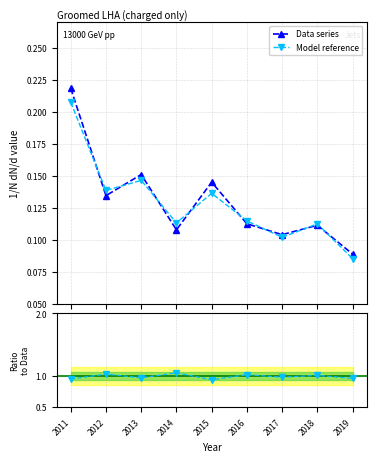

How many Data series values are between 0 and 1?

9